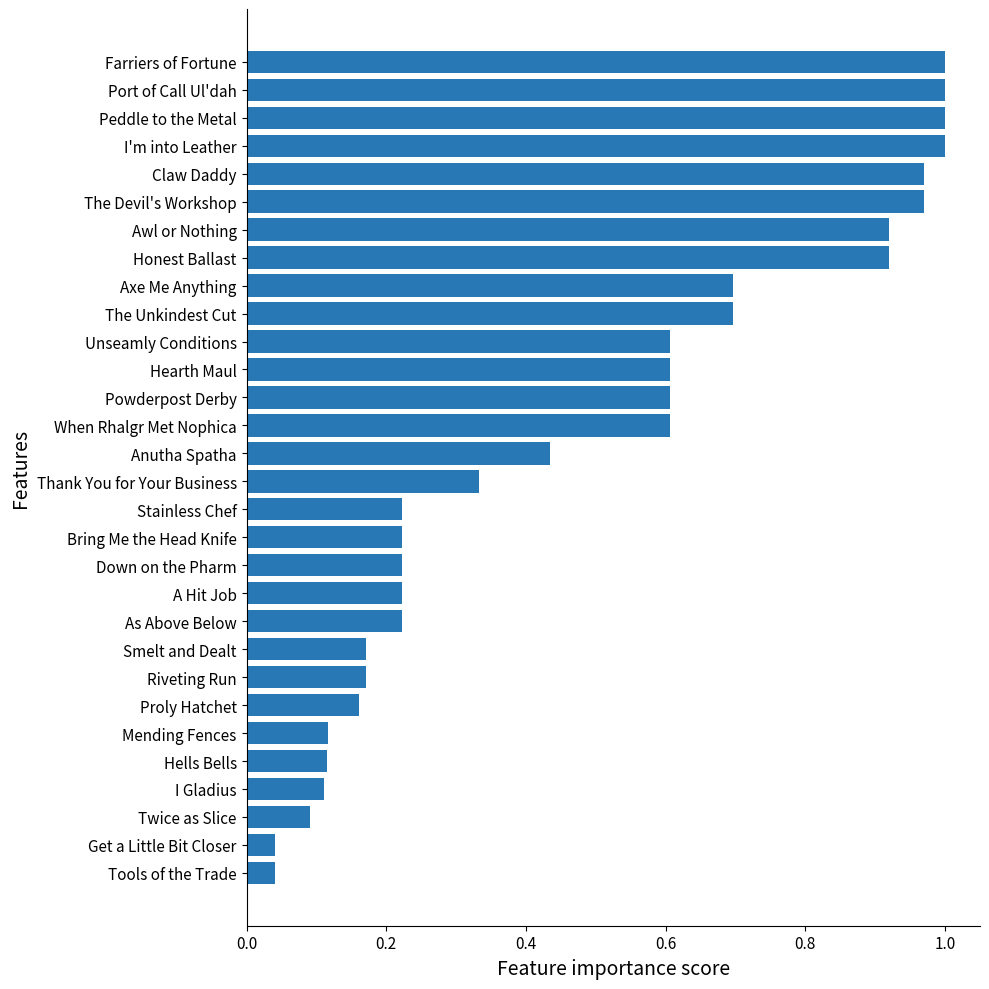

What is the change in value from Claw Daddy to The Unkindest Cut?

-0.3